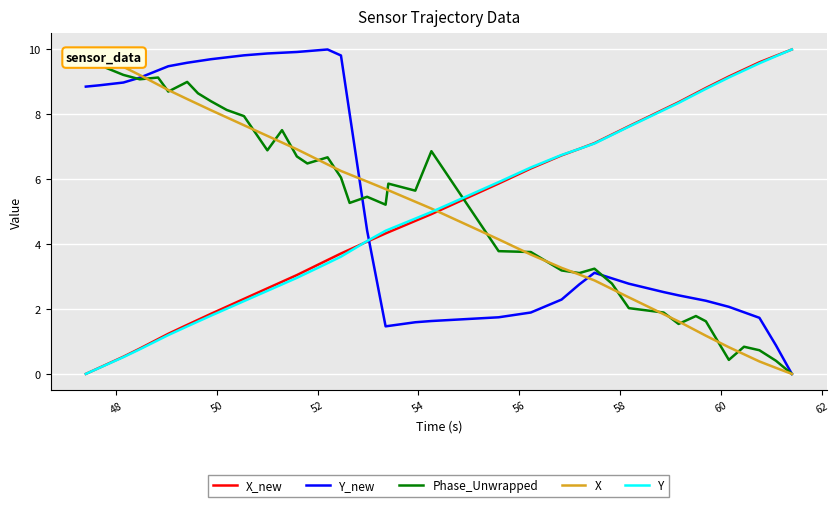

How many lines are shown in the chart?

5